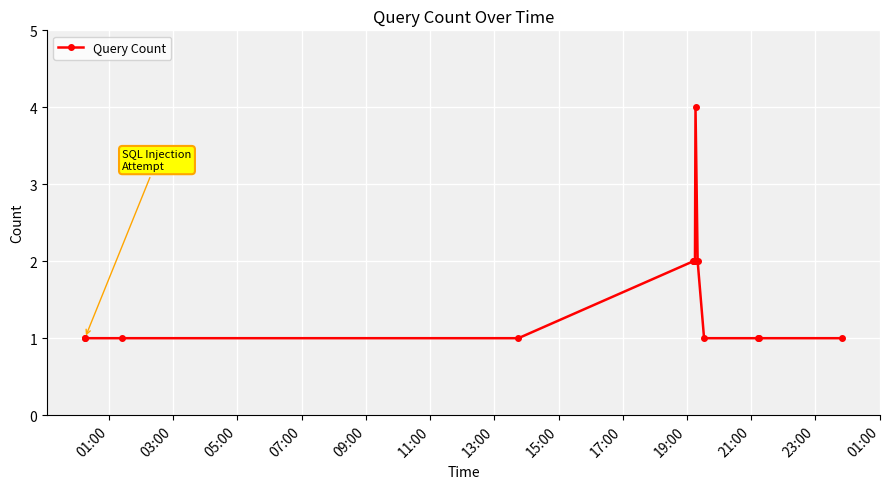

What is the maximum value shown in the chart?

4